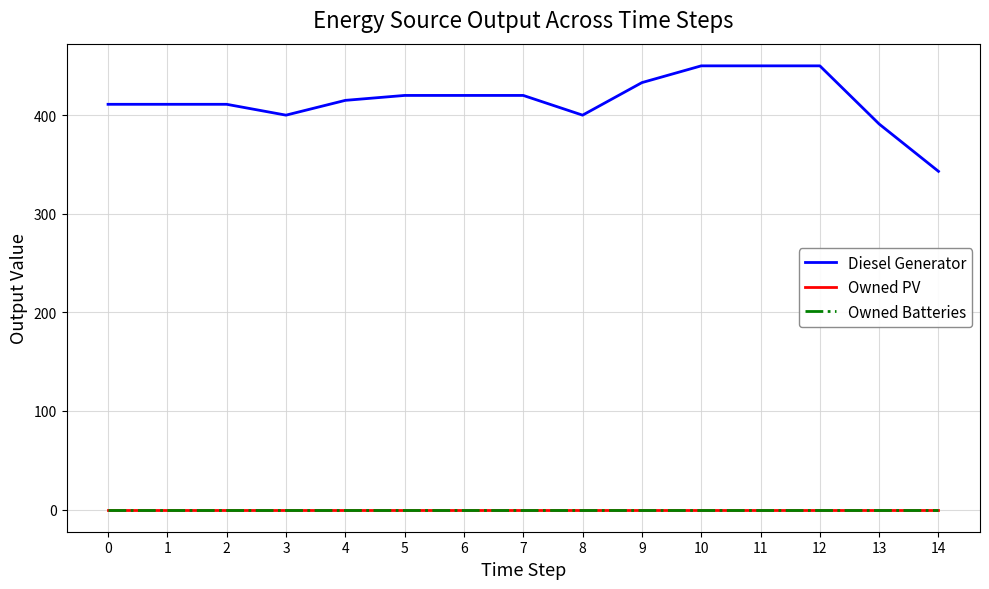

Is this an area chart (filled region under the line)?

No